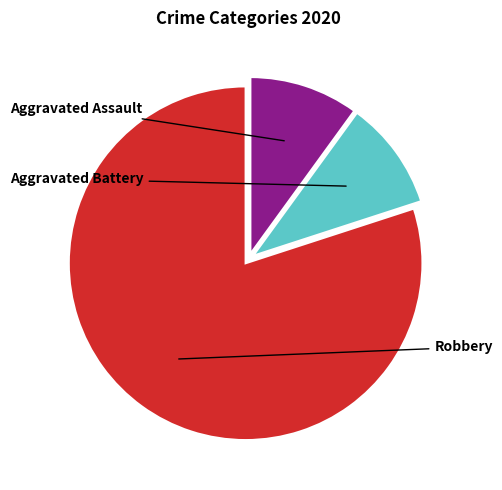

Which category has the biggest portion of the pie?

Robbery